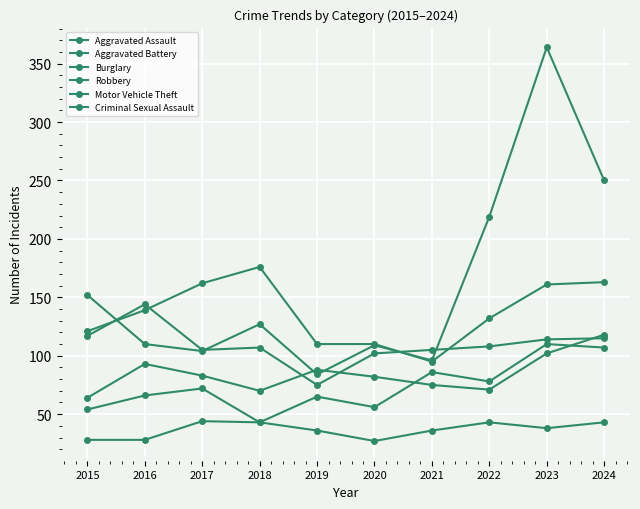

How many lines are shown in the chart?

6